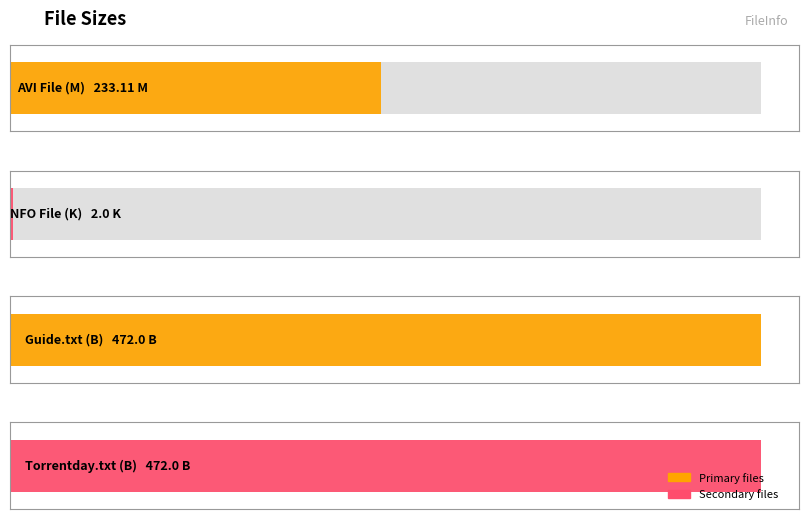

What is the value of the 4th bar from the left?

472.0